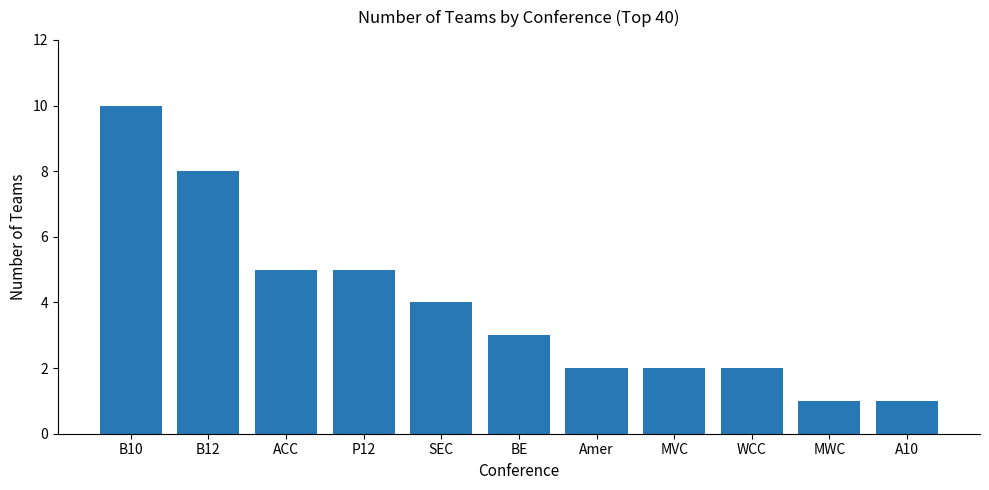

True or false: the data shows 5 at P12.

True